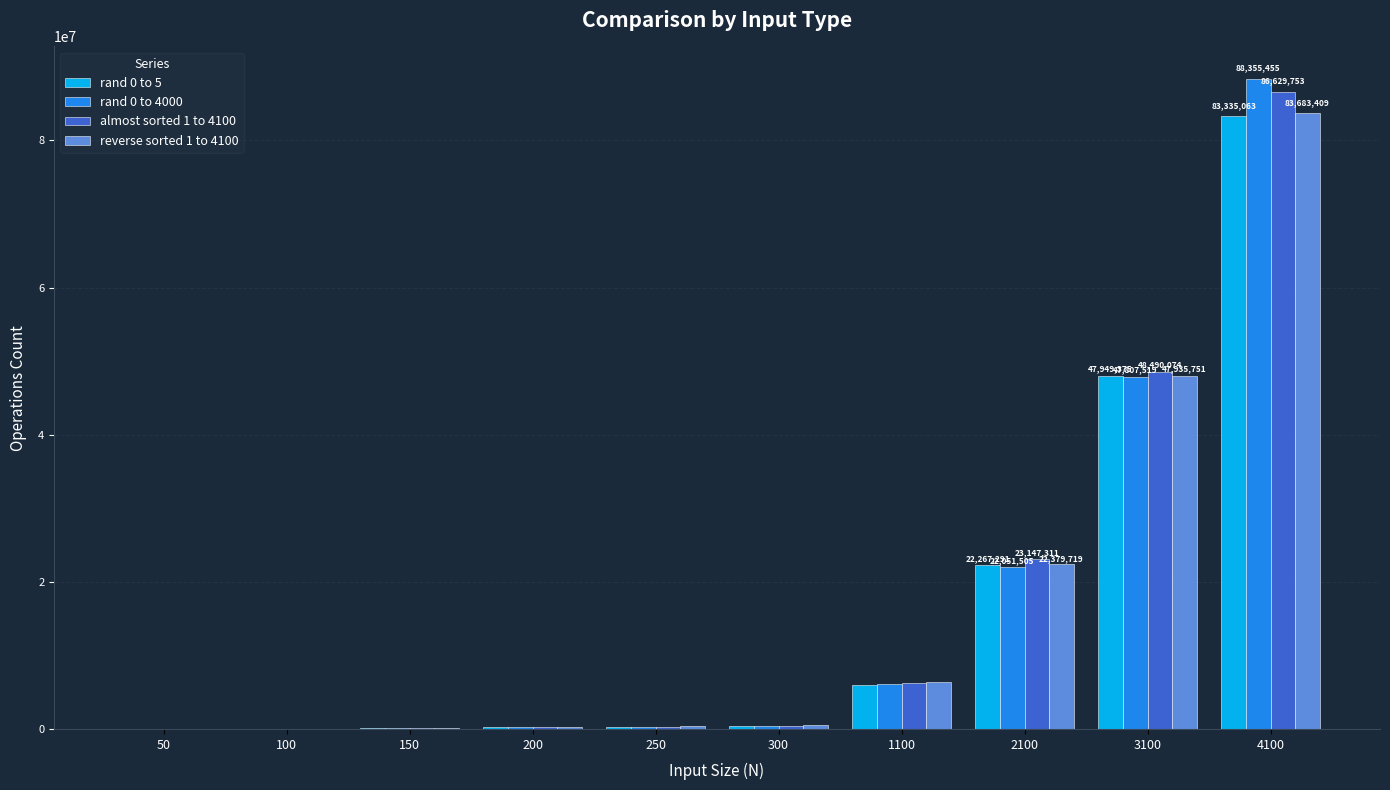

How many data points does each series have?

10